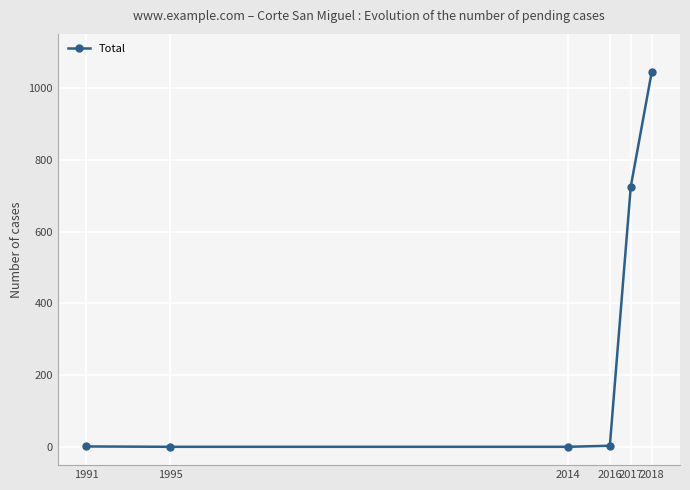

What is the value of the 1st point from the left?

2